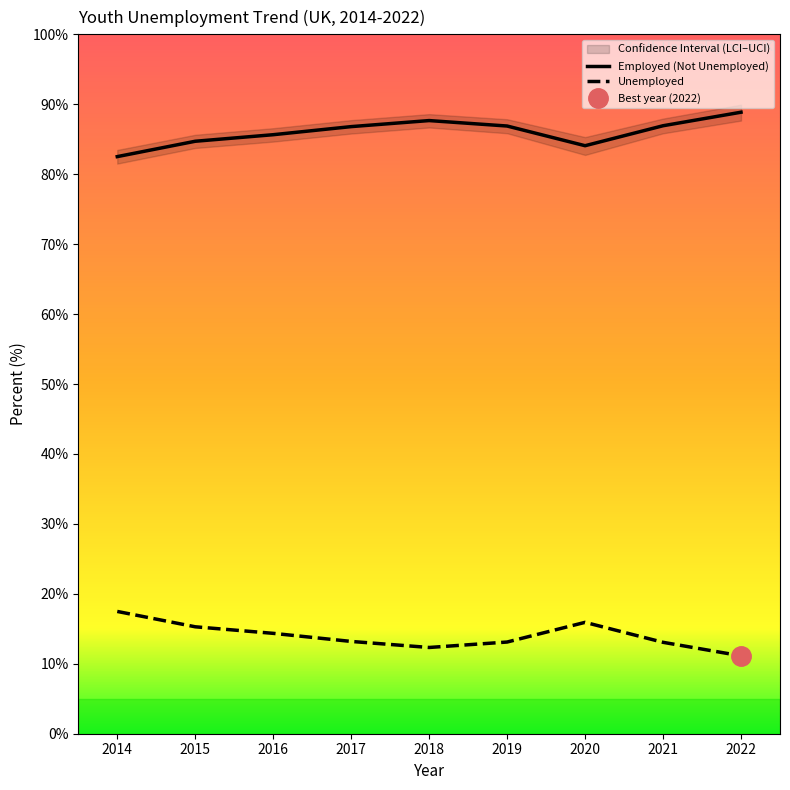

Which category has the highest value across all series?

2022